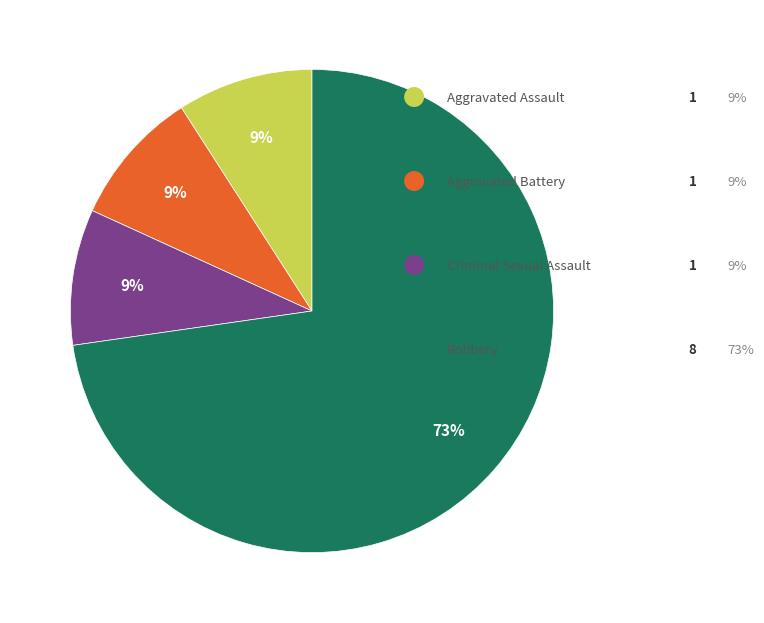

To the nearest percent, what is the difference between the largest and smallest slice percentages?

64%